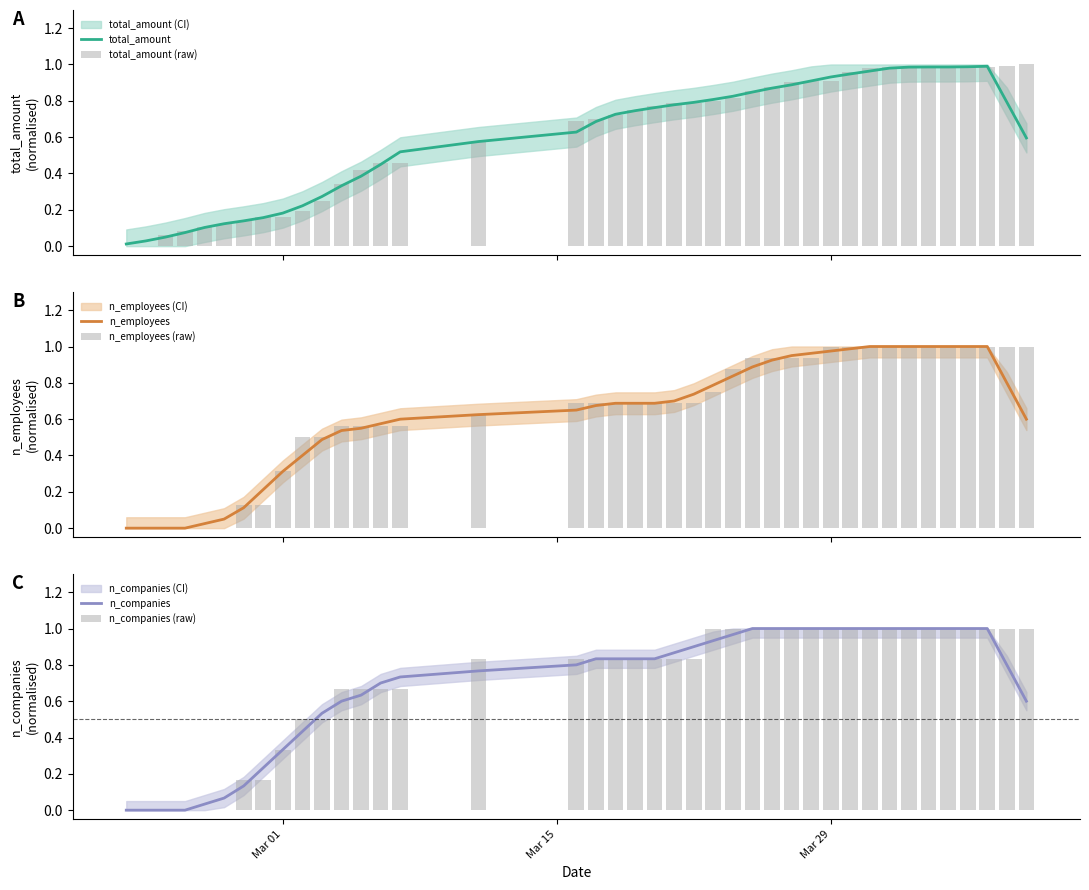

How many groups of bars are there?

40